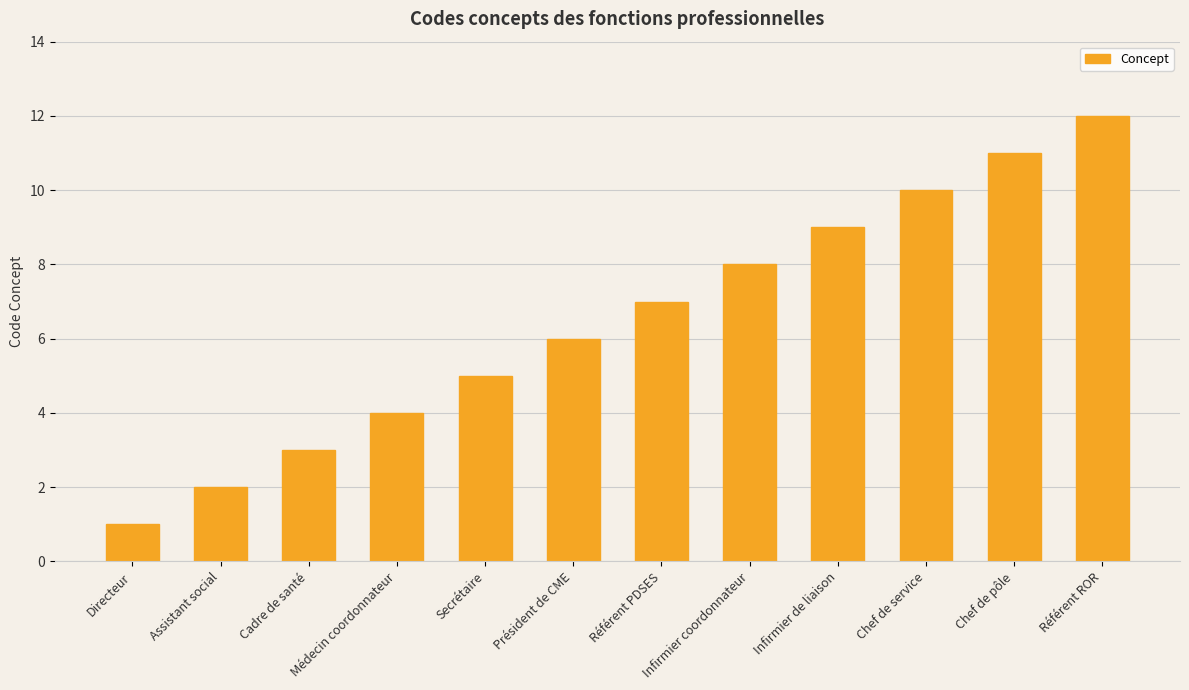

What is the label of the 6th bar from the left?

Président de CME